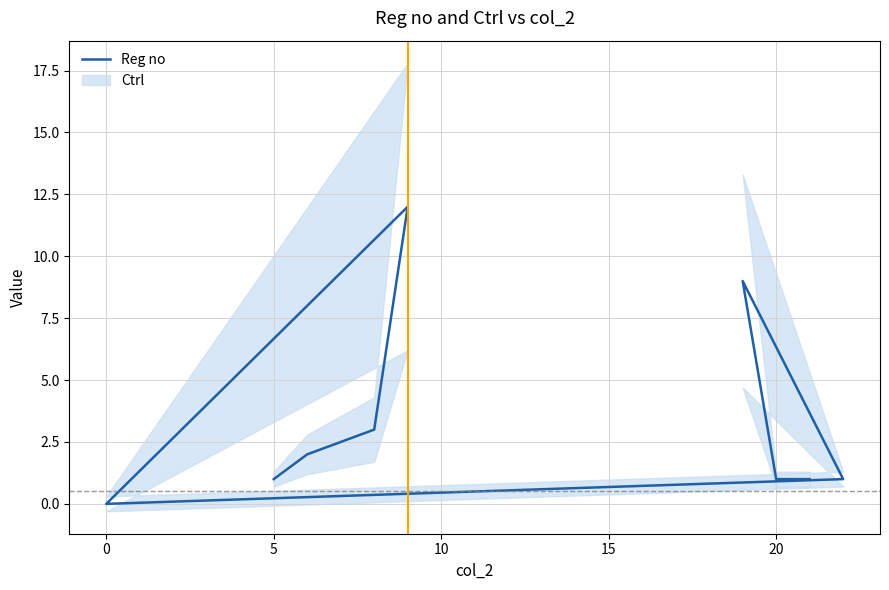

Reading left to right, transcribe all the data shown in this chart.

1	2	3	12	0	0	0	0	1	9	1	1